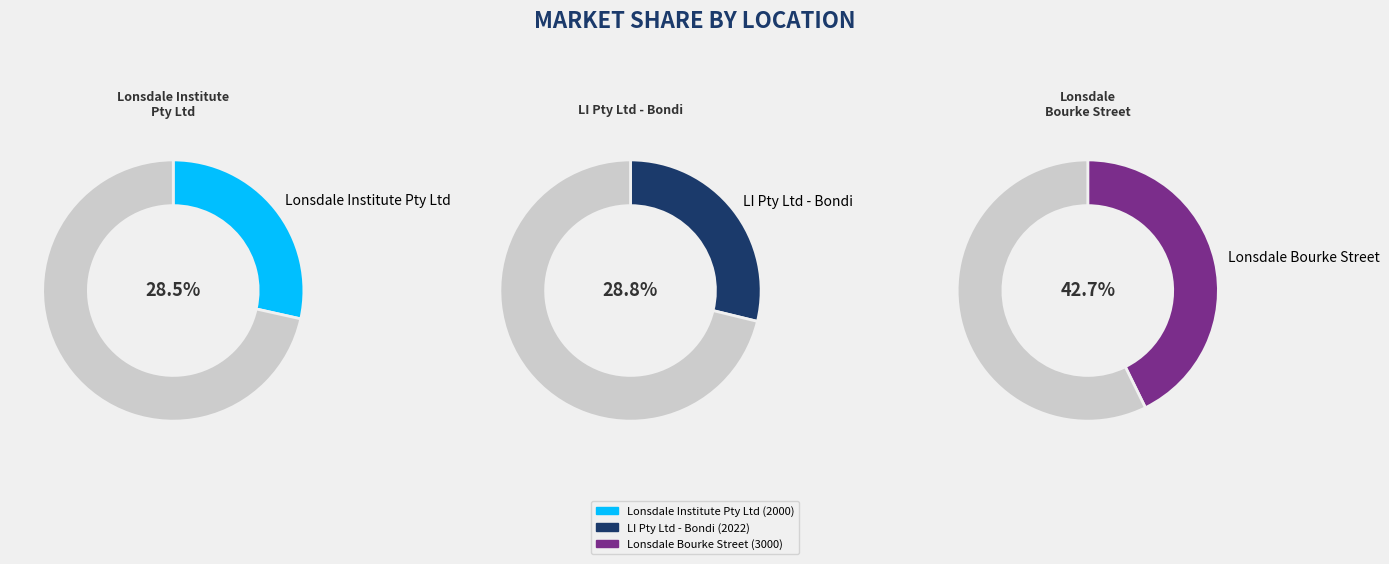

Combined, do Lonsdale Bourke Street and LI Pty Ltd - Bondi account for over 50%?

Yes